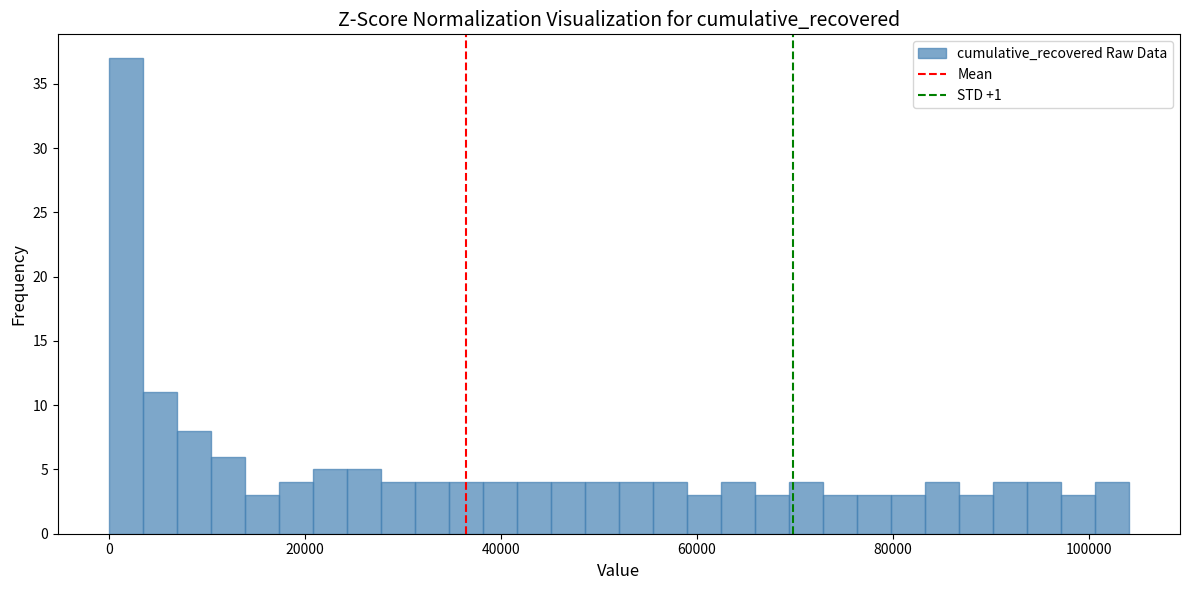

Around what value on the x-axis is the tallest bar? Give the approximate position of its centre, as read against the axis.

2000